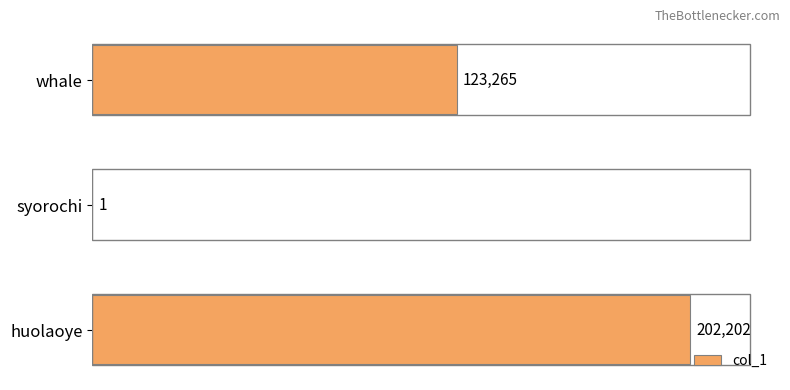

How many series are shown in this chart?

1